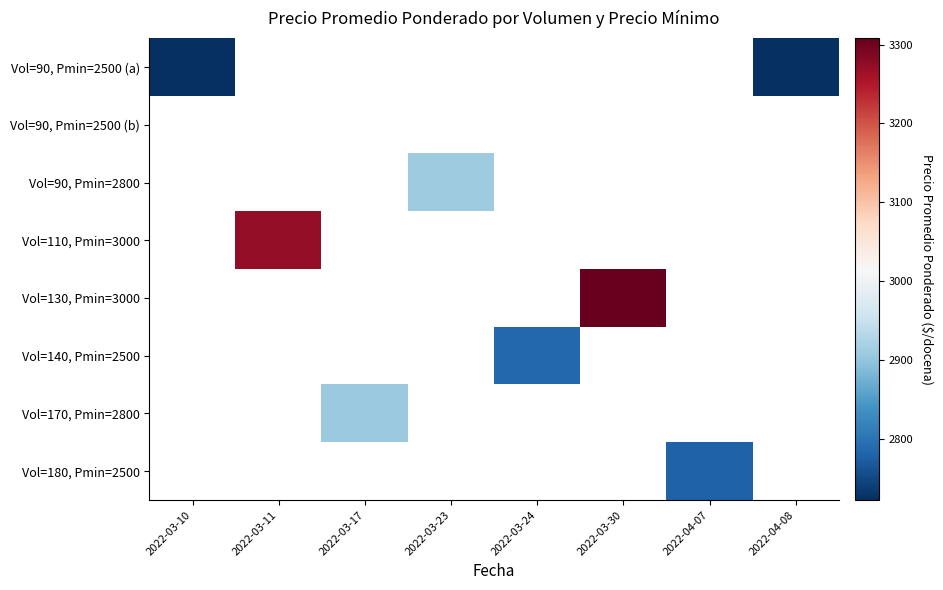

Which series changed the most between 2022-03-10 and 2022-04-08?

Vol=90, Pmin=2500 (a)